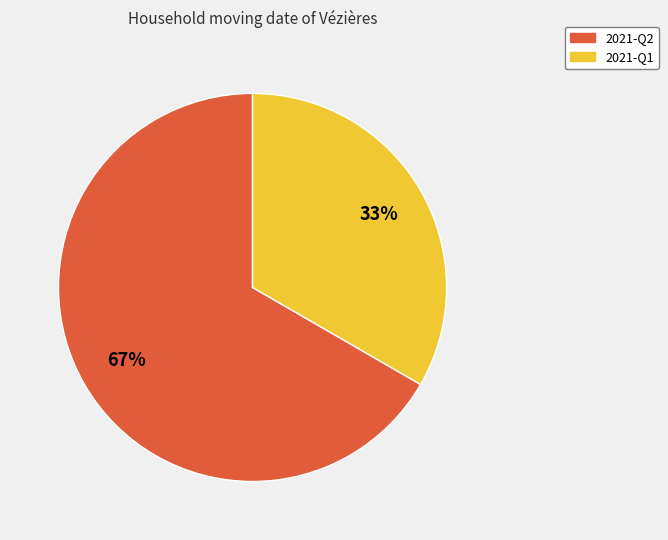

What is the majority slice?

2021-Q2